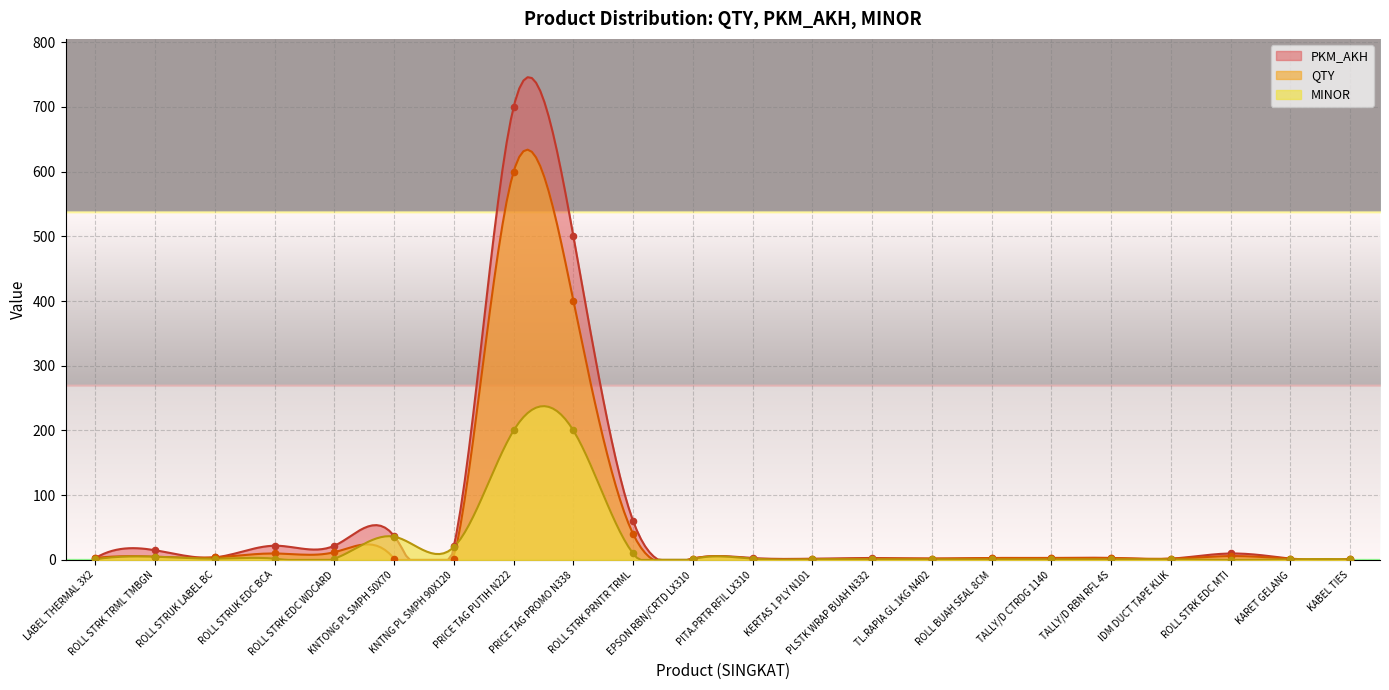

At which category is the sum across all series the highest?

PRICE TAG PUTIH N222